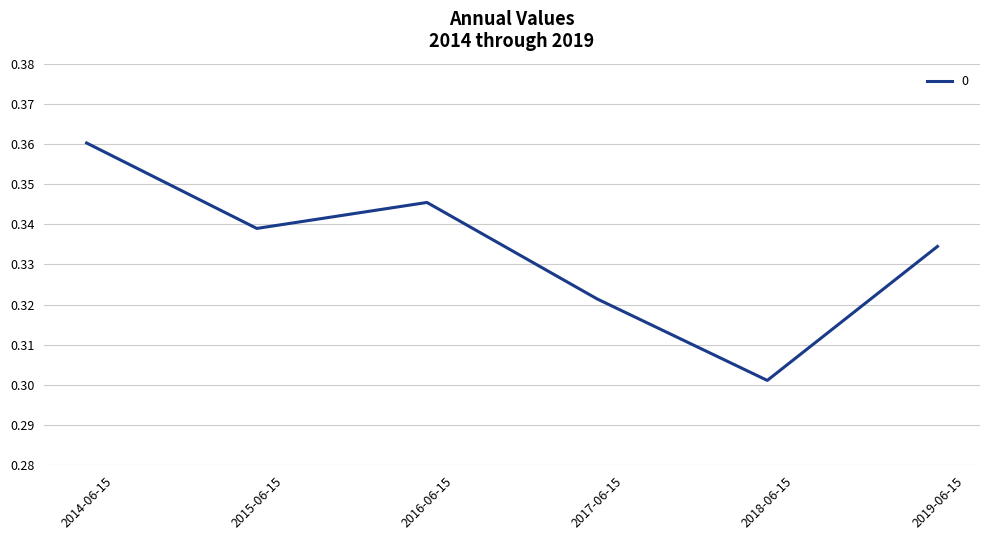

How many lines are shown in the chart?

1